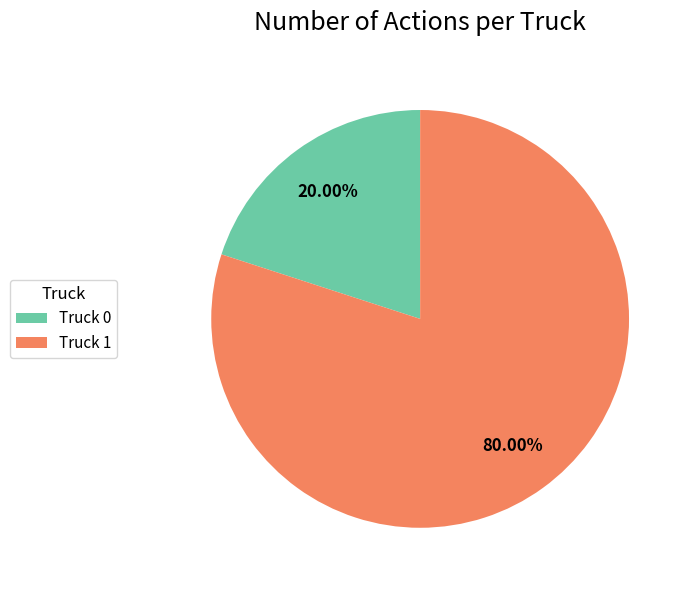

To the nearest percent, what percentage of the pie is Truck 0?

20%